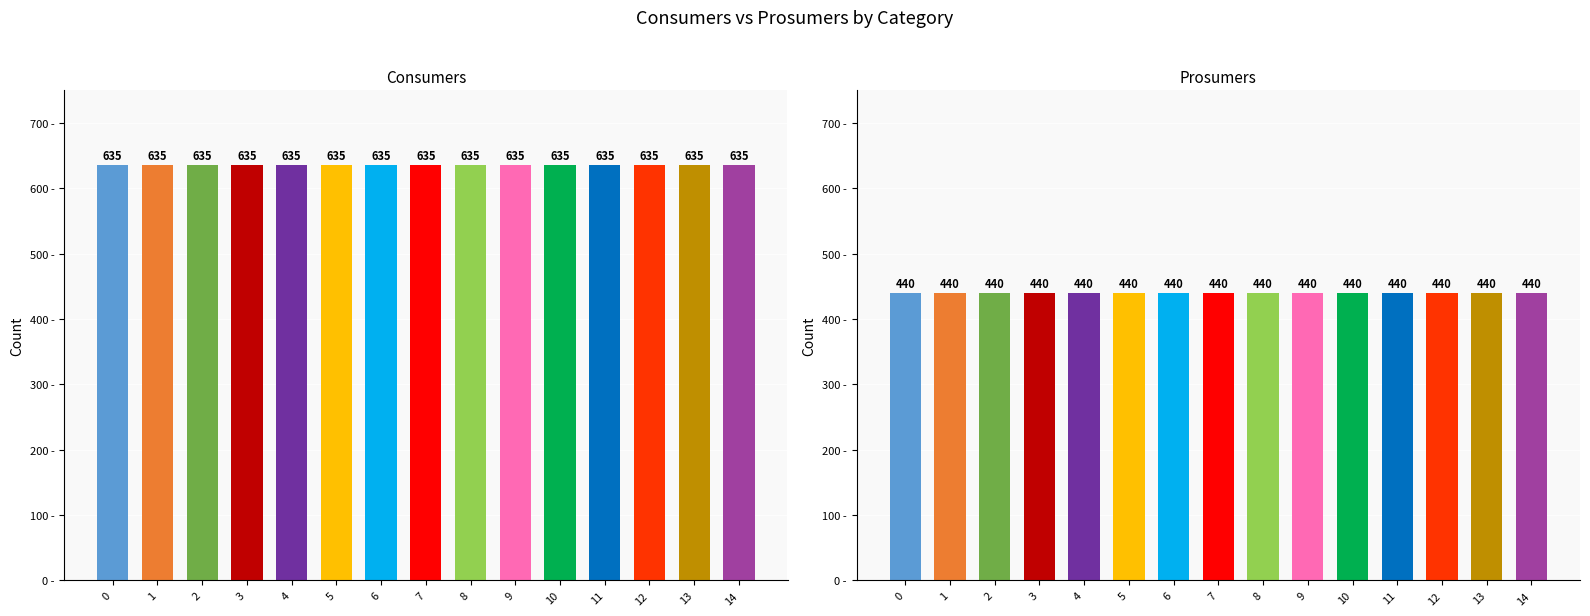

Between 1 and 3, which series saw the biggest shift?

Consumers